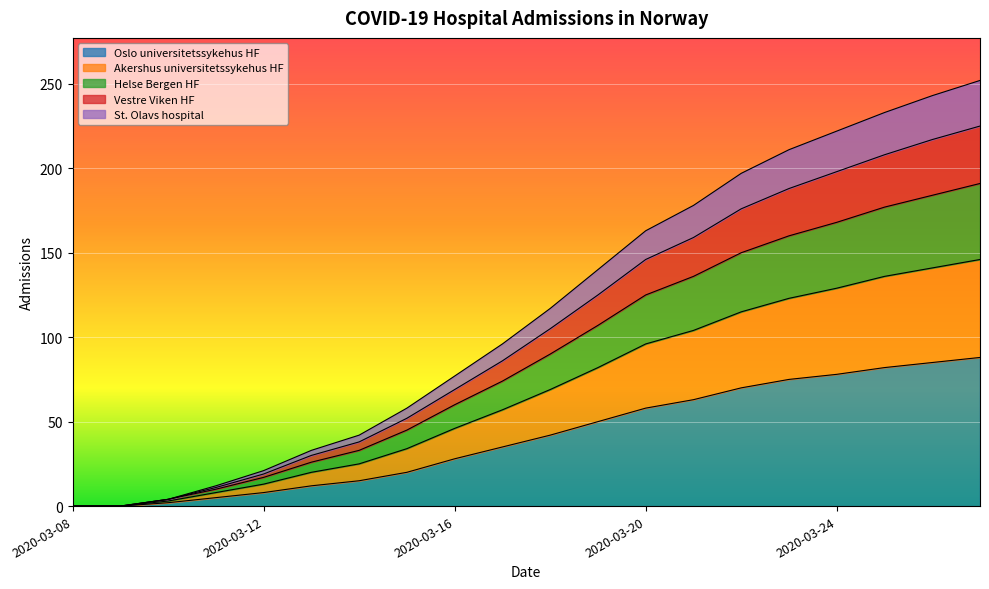

Does the chart display data point markers on the line(s)?

No